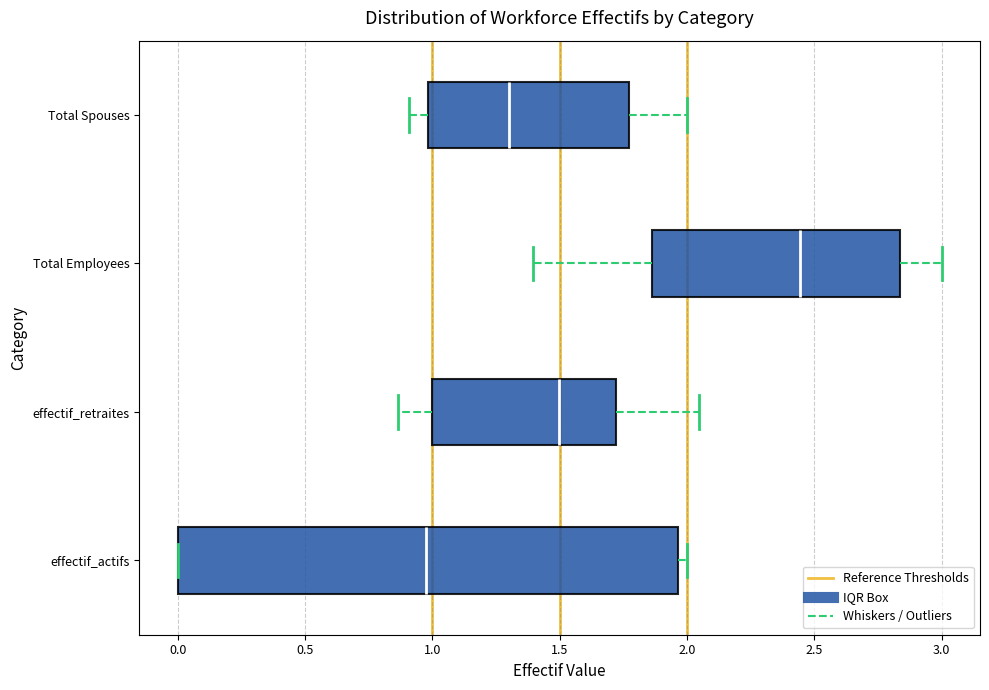

Reading bottom to top, transcribe this box plot: for each box, give where its median line is, the range the box spans, and where its two whiskers end, as read against the x-axis. The values are not printed on the chart, so give them approximately, as read against the axis.

effectif_actifs: median 0.95, box 0.00 to 1.95, whiskers 0.00 to 2.00
effectif_retraites: median 1.50, box 1.00 to 1.70, whiskers 0.85 to 2.05
Total Employees: median 2.45, box 1.85 to 2.85, whiskers 1.40 to 3.00
Total Spouses: median 1.30, box 1.00 to 1.75, whiskers 0.90 to 2.00